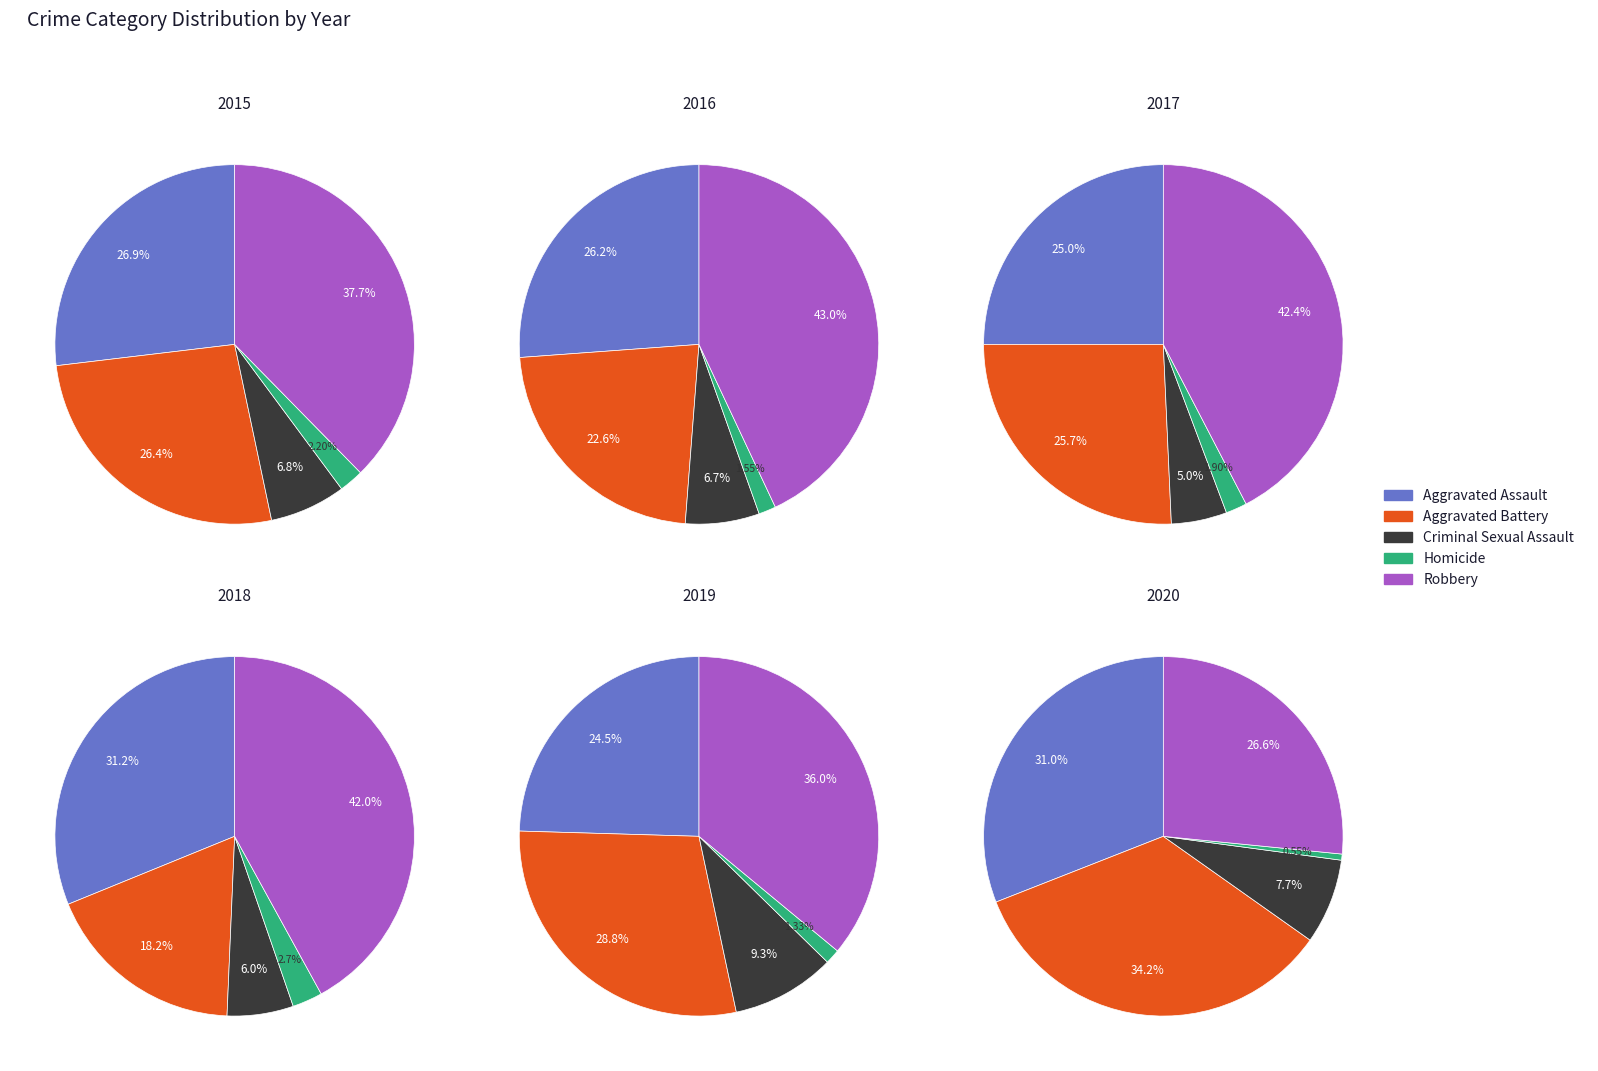

Does any single category account for the majority?

No